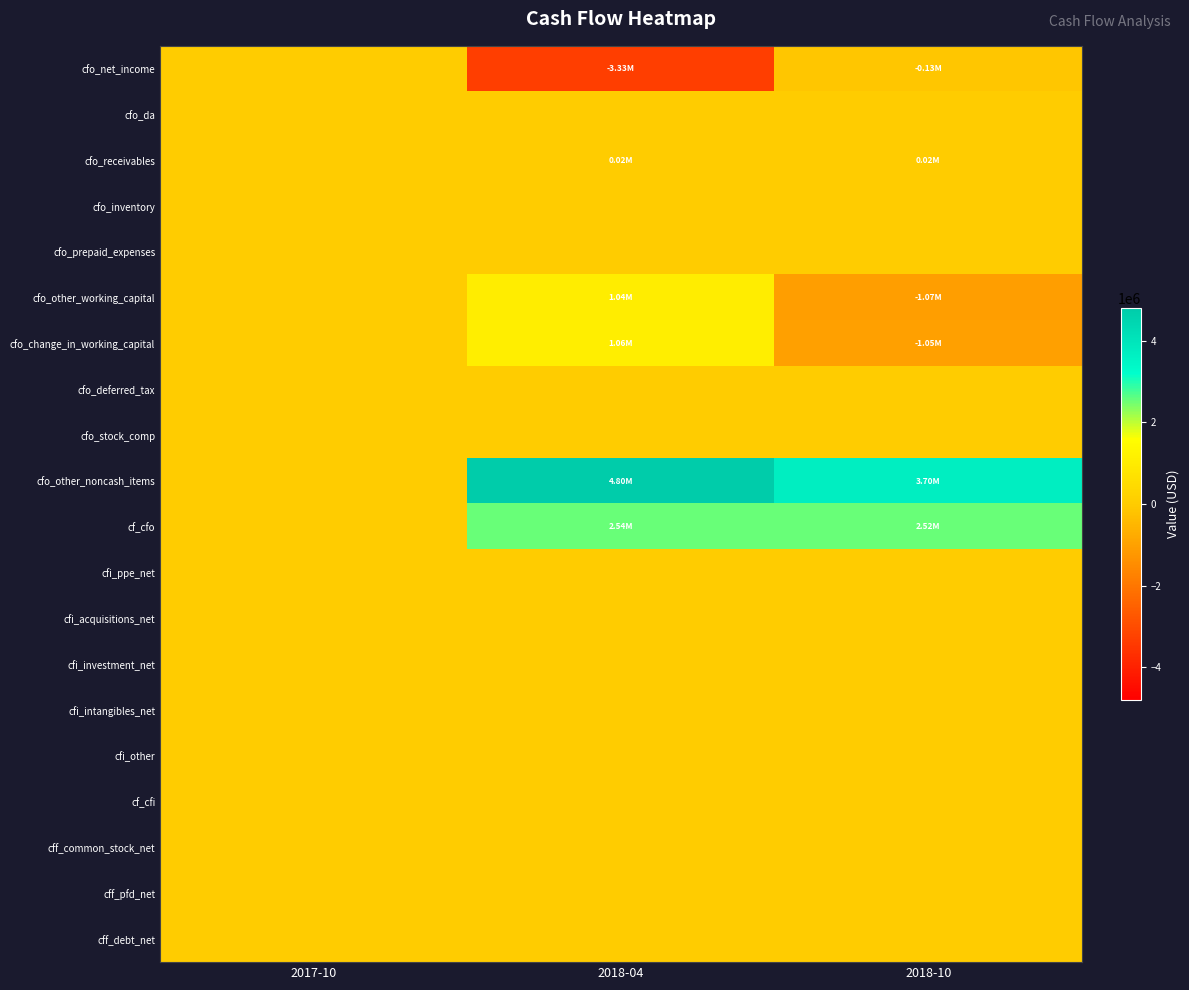

Reading right to left, extract all data points from this chart.

cfo_net_income: 2018-10=-129000	2018-04=-3325000	2017-10=0
cfo_da: 2018-10=0	2018-04=0	2017-10=0
cfo_receivables: 2018-10=23000	2018-04=17000	2017-10=0
cfo_inventory: 2018-10=0	2018-04=0	2017-10=0
cfo_prepaid_expenses: 2018-10=0	2018-04=0	2017-10=0
cfo_other_working_capital: 2018-10=-1072000	2018-04=1043000	2017-10=0
cfo_change_in_working_capital: 2018-10=-1049000	2018-04=1060000	2017-10=0
cfo_deferred_tax: 2018-10=0	2018-04=0	2017-10=0
cfo_stock_comp: 2018-10=0	2018-04=0	2017-10=0
cfo_other_noncash_items: 2018-10=3698000	2018-04=4803000	2017-10=0
cf_cfo: 2018-10=2520000	2018-04=2538000	2017-10=0
cfi_ppe_net: 2018-10=0	2018-04=0	2017-10=0
cfi_acquisitions_net: 2018-10=0	2018-04=0	2017-10=0
cfi_investment_net: 2018-10=0	2018-04=0	2017-10=0
cfi_intangibles_net: 2018-10=0	2018-04=0	2017-10=0
cfi_other: 2018-10=0	2018-04=0	2017-10=0
cf_cfi: 2018-10=0	2018-04=0	2017-10=0
cff_common_stock_net: 2018-10=0	2018-04=0	2017-10=0
cff_pfd_net: 2018-10=0	2018-04=0	2017-10=0
cff_debt_net: 2018-10=0	2018-04=0	2017-10=0